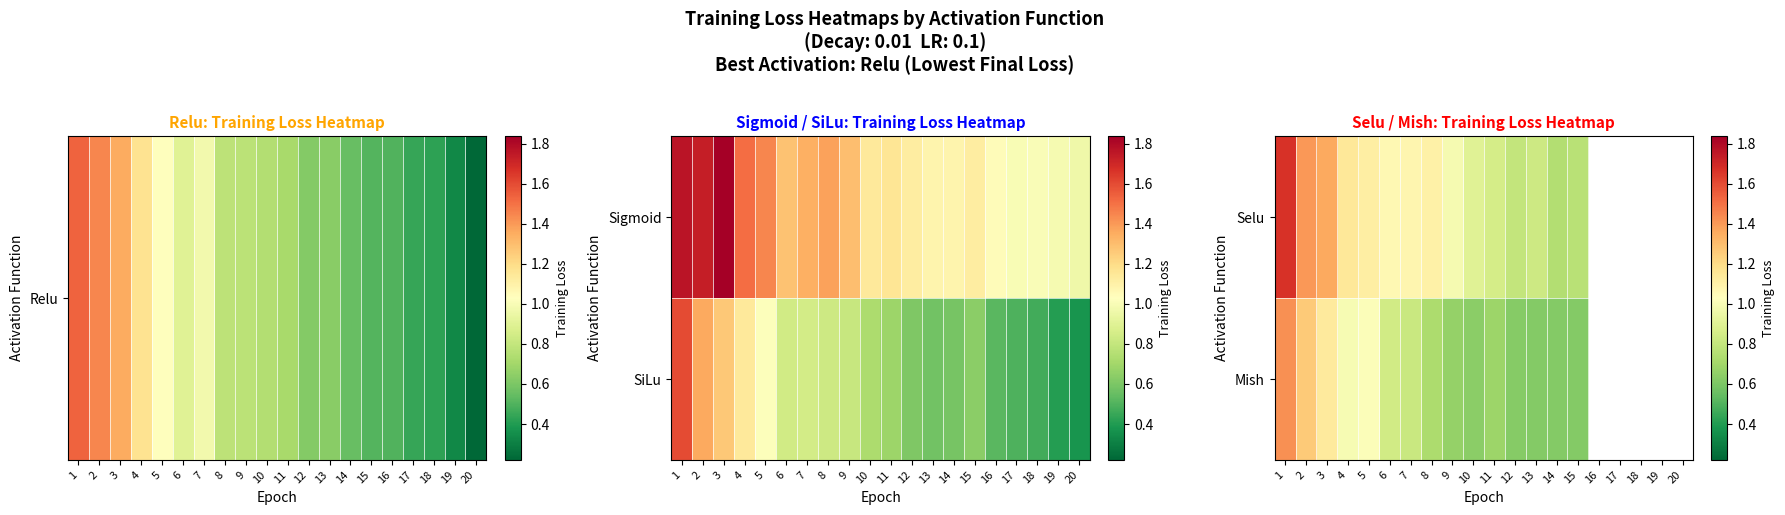

What is the approximate value of Selu at 15?

0.8